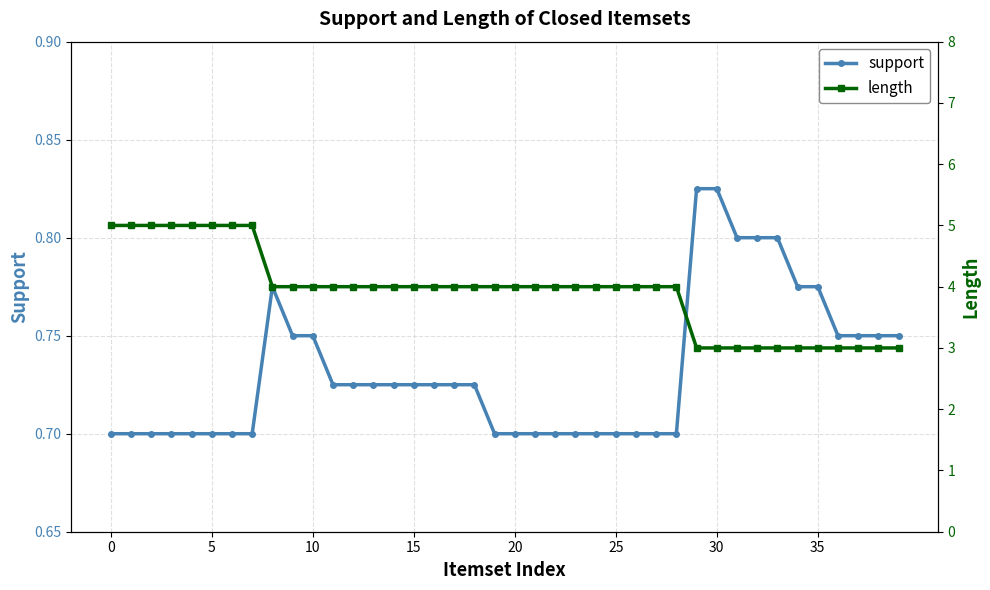

How many values in the length series exceed 4?

8